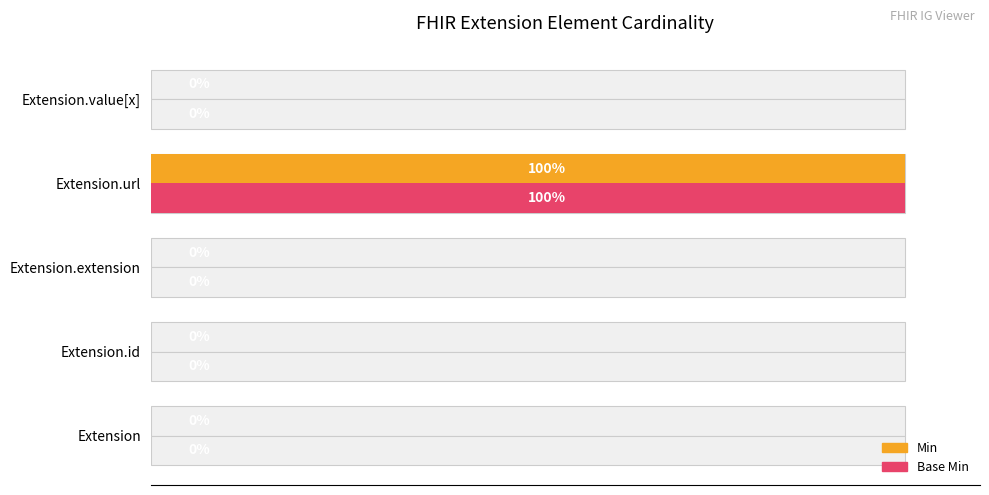

The value of Min at 60 is 100. True or false?

True